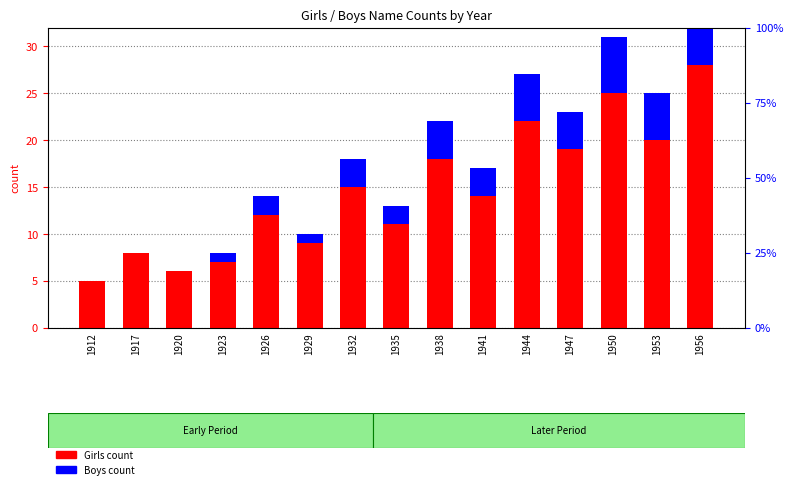

Is it true that Girls count equals 5 at 1912?

True